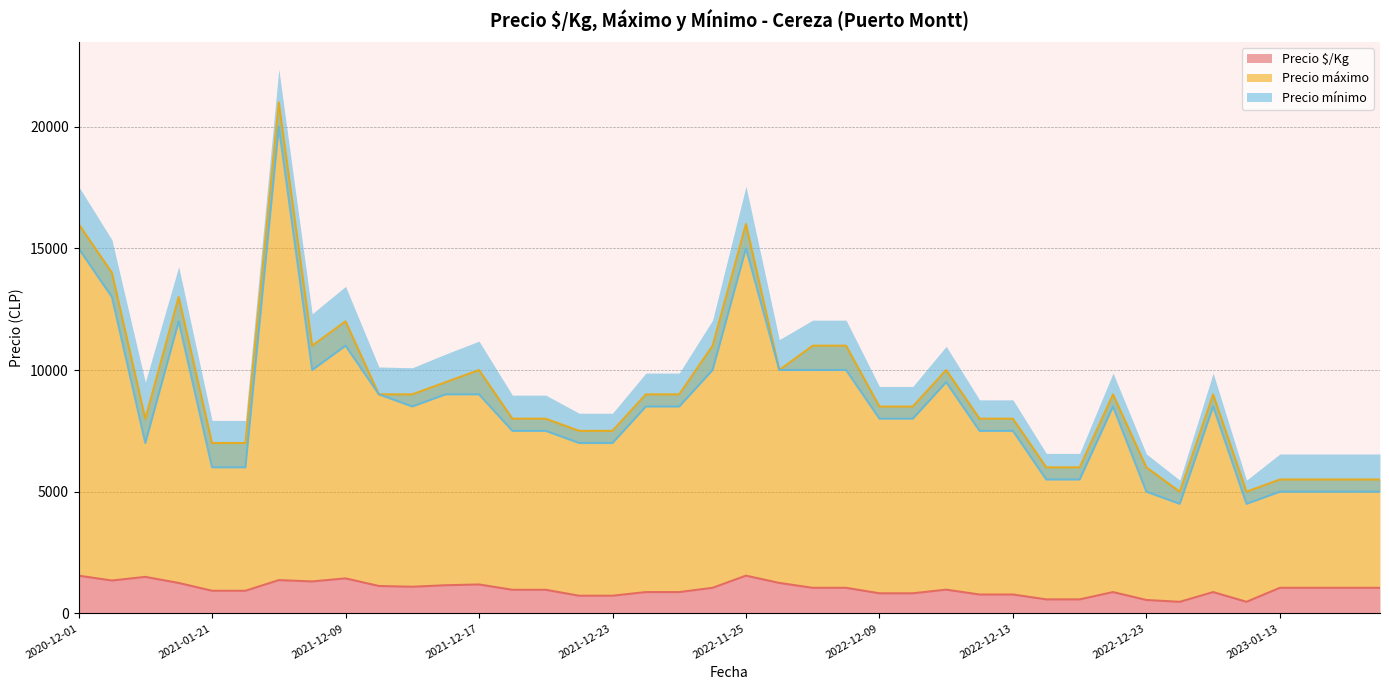

What is the highest value of the Precio máximo series?

21000